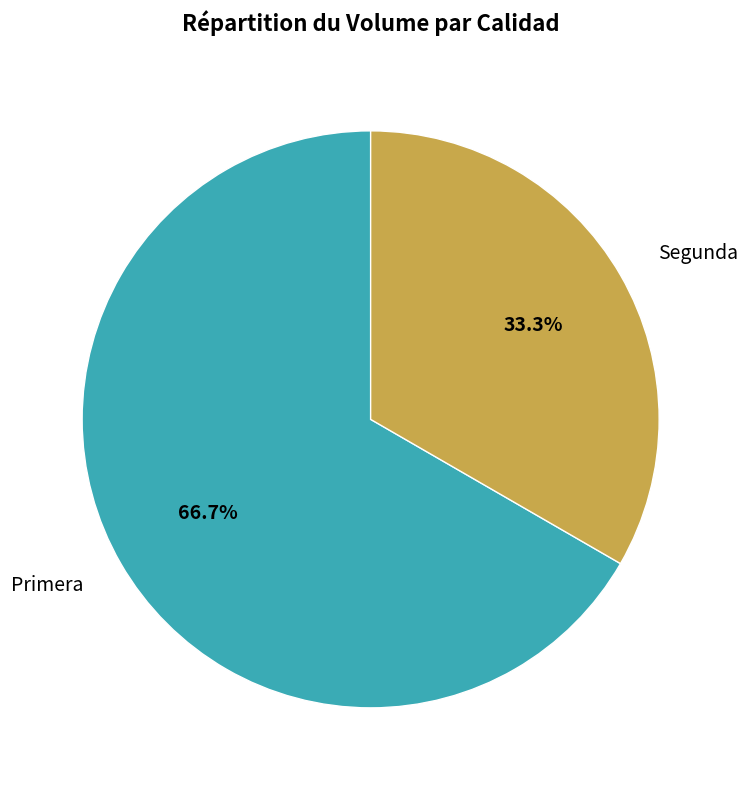

To the nearest percent, what is the difference between the largest and smallest slice percentages?

33%